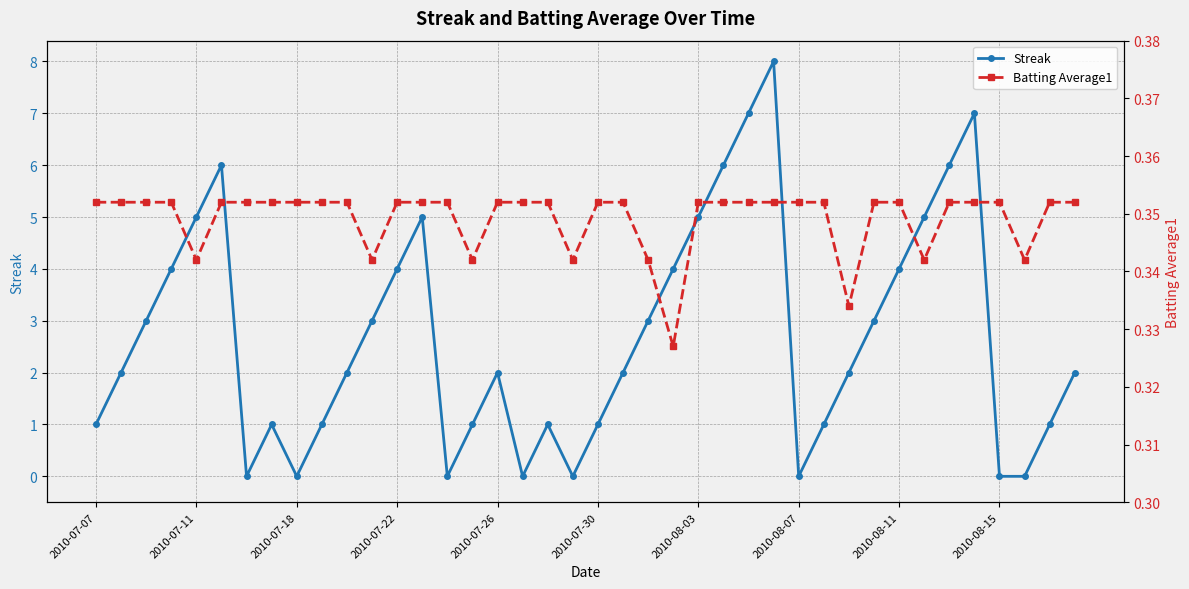

Which series changed the most between 30 and 37?

Streak